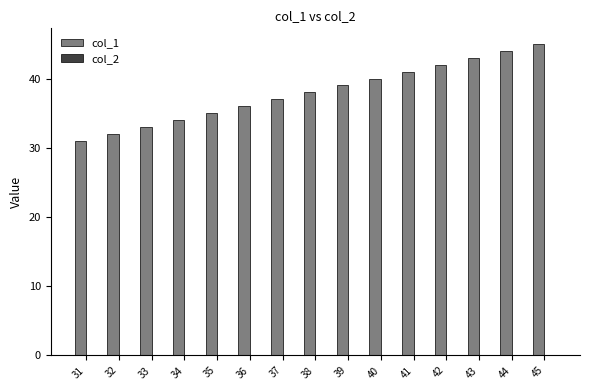

What is the value of the 5th bar from the left?

35